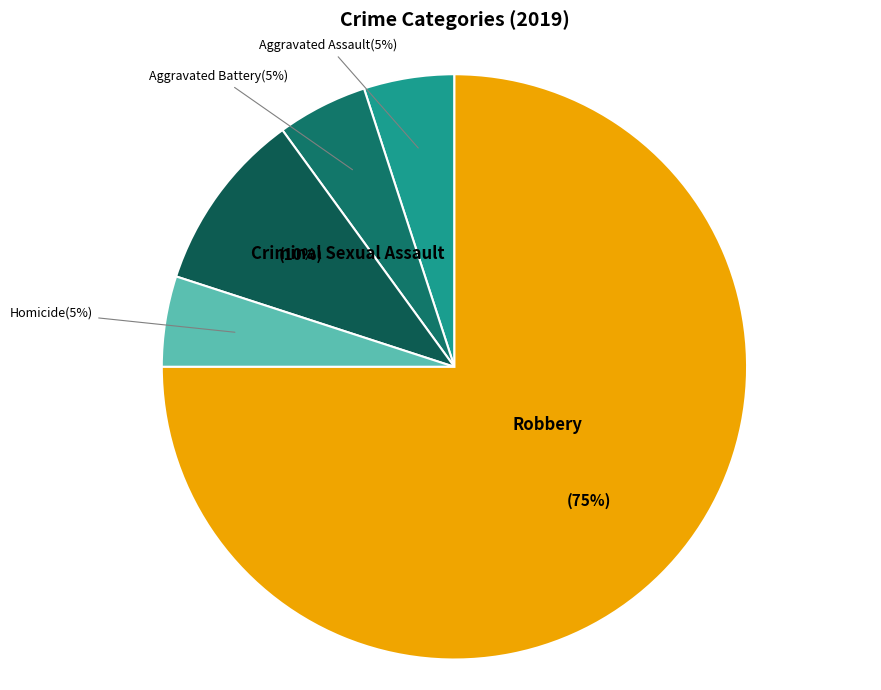

Is Robbery the majority of the pie?

Yes